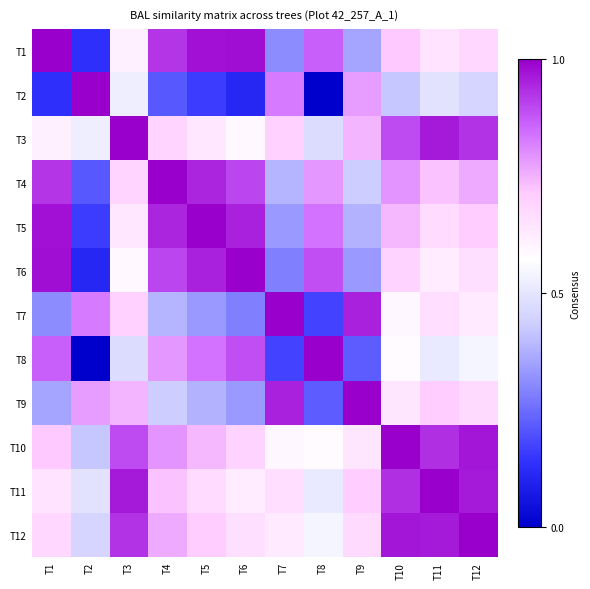

At how many categories does at least one series exceed 0?

12